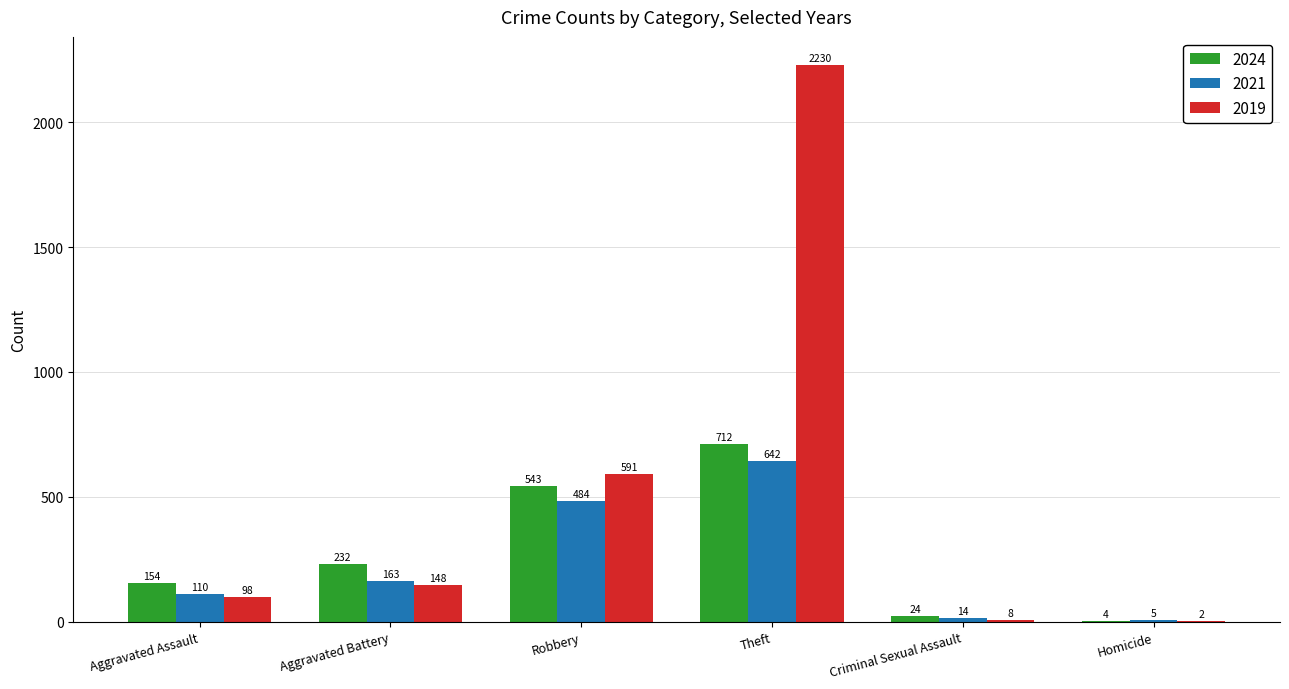

At which label is 2024 closest to 358?

Aggravated Battery